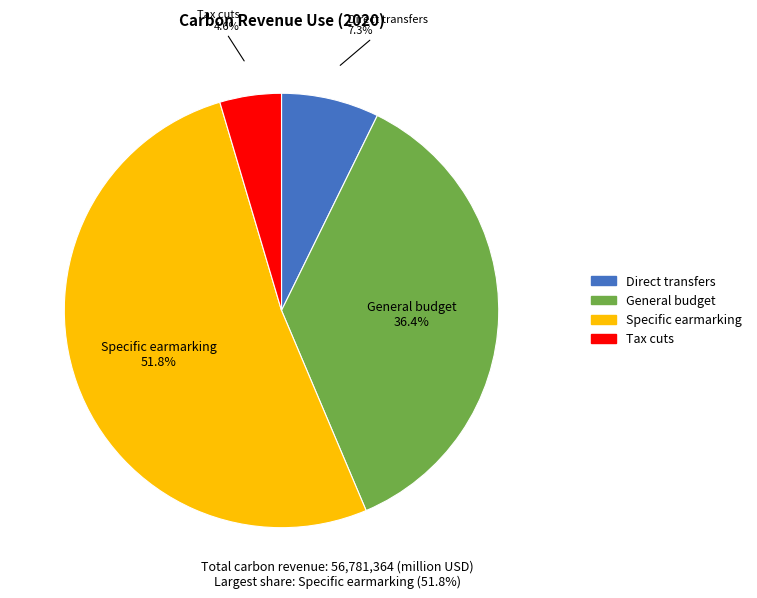

Is it true that General budget is 28% of the pie?

False